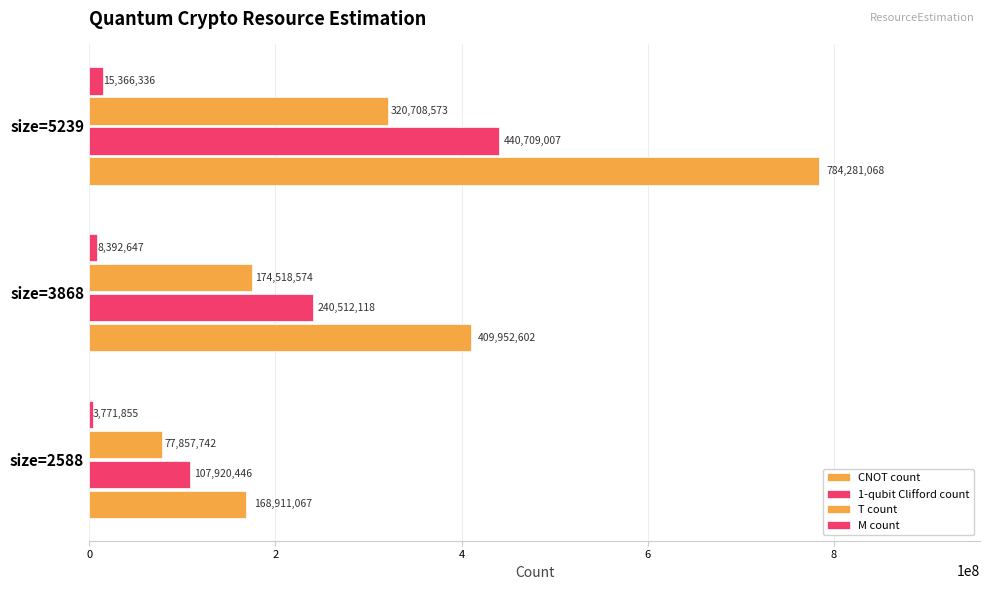

How many categories are shown in the chart?

3